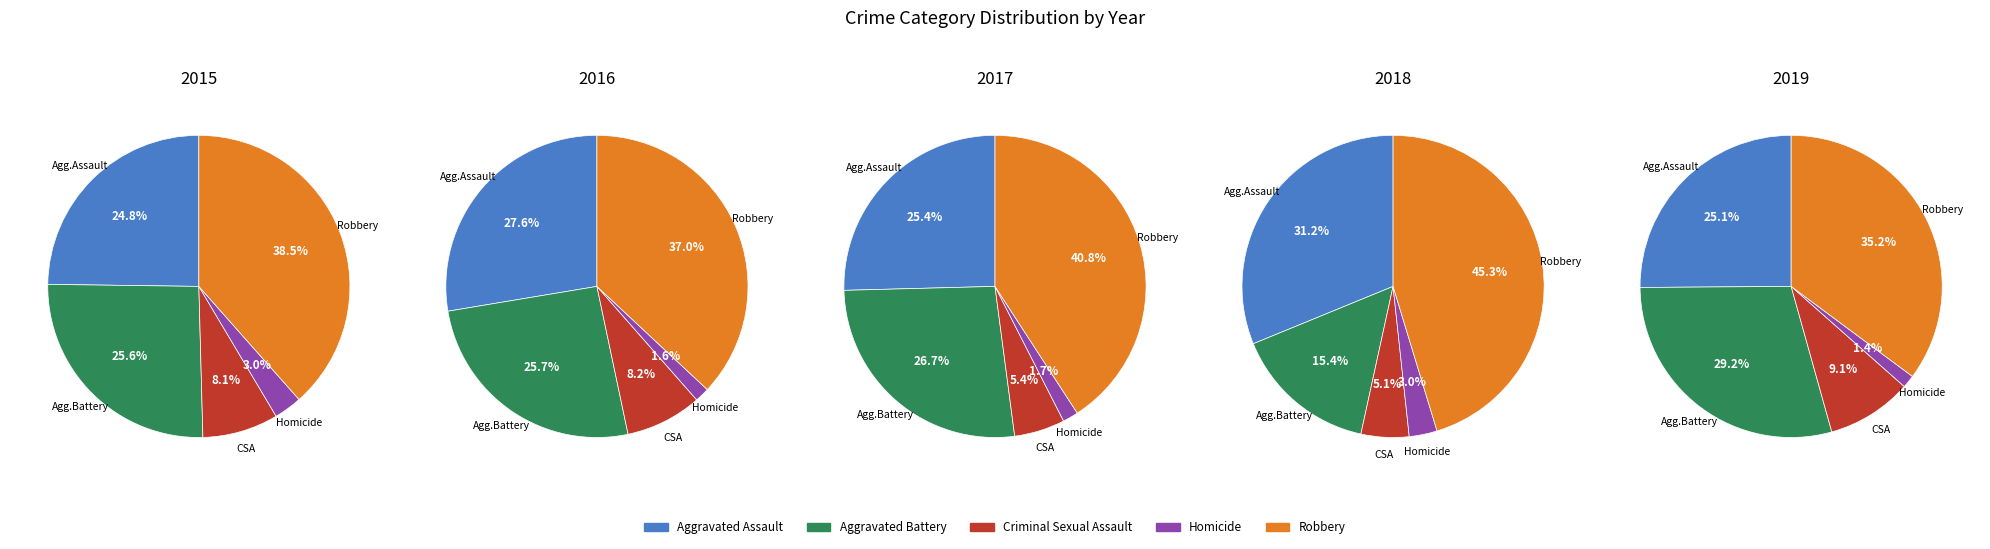

The Homicide slice represents 2% of the pie. True or false?

True